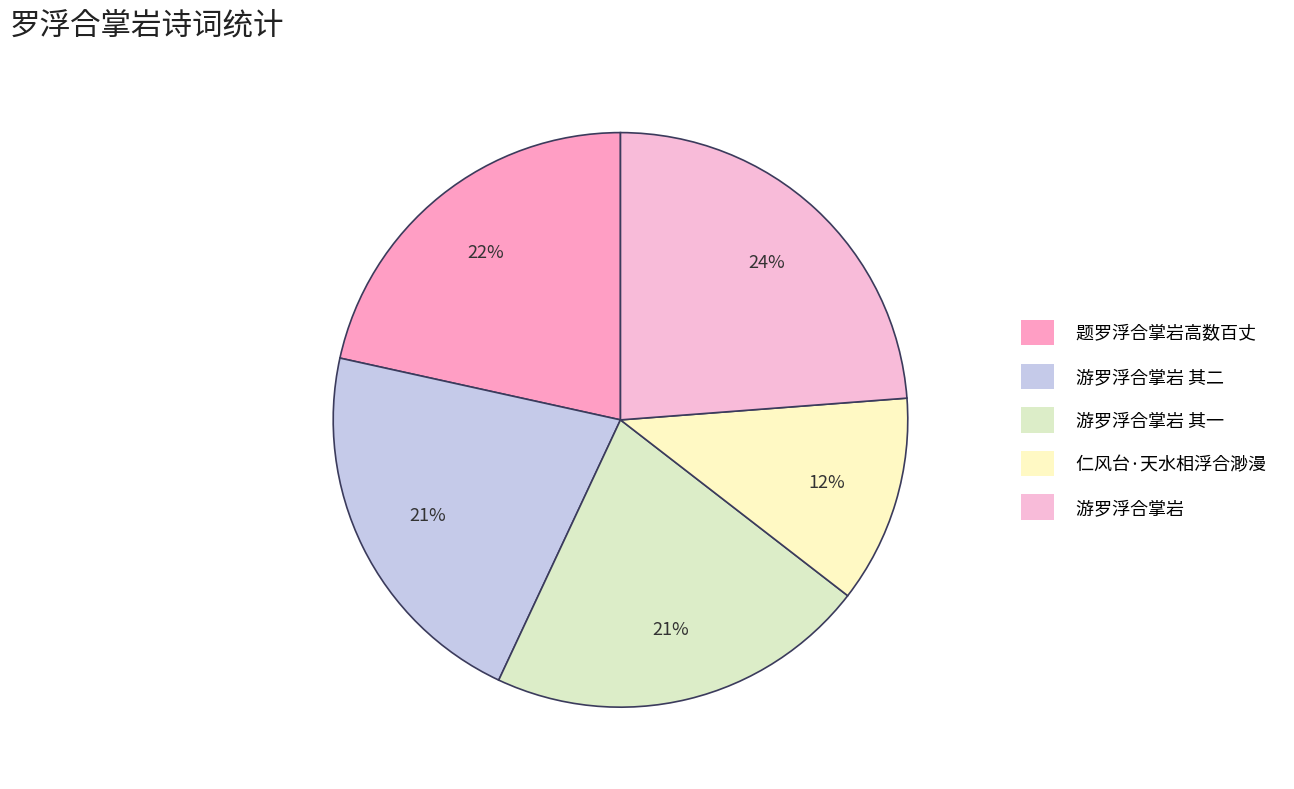

What is the largest slice in the pie chart?

游罗浮合掌岩